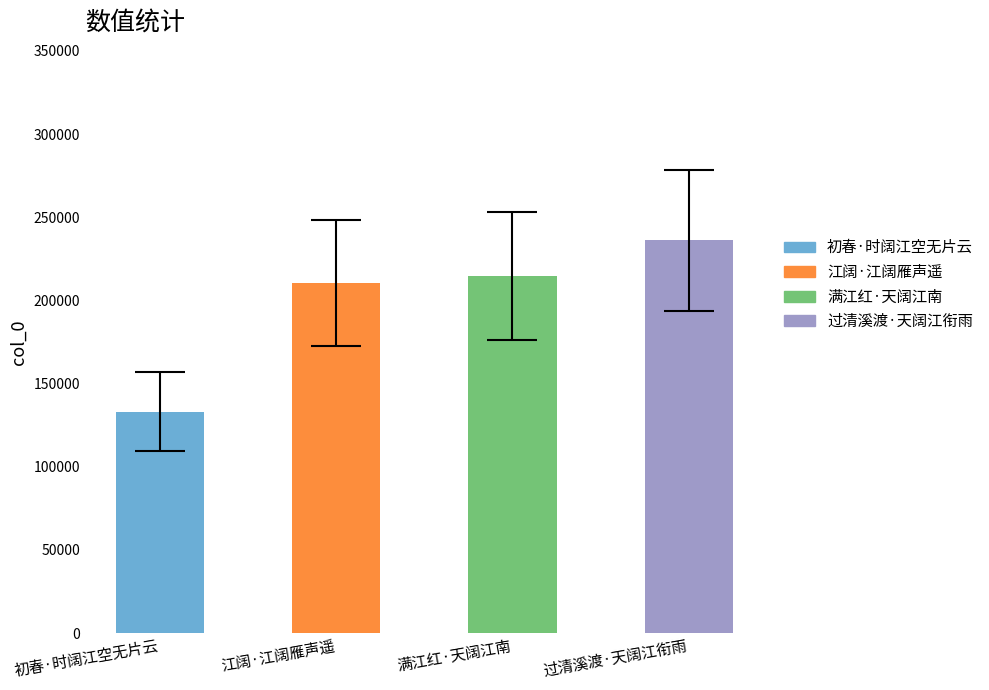

List the labels in order of value, largest first.

过清溪渡·天阔江衔雨, 满江红·天阔江南, 江阔·江阔雁声遥, 初春·时阔江空无片云